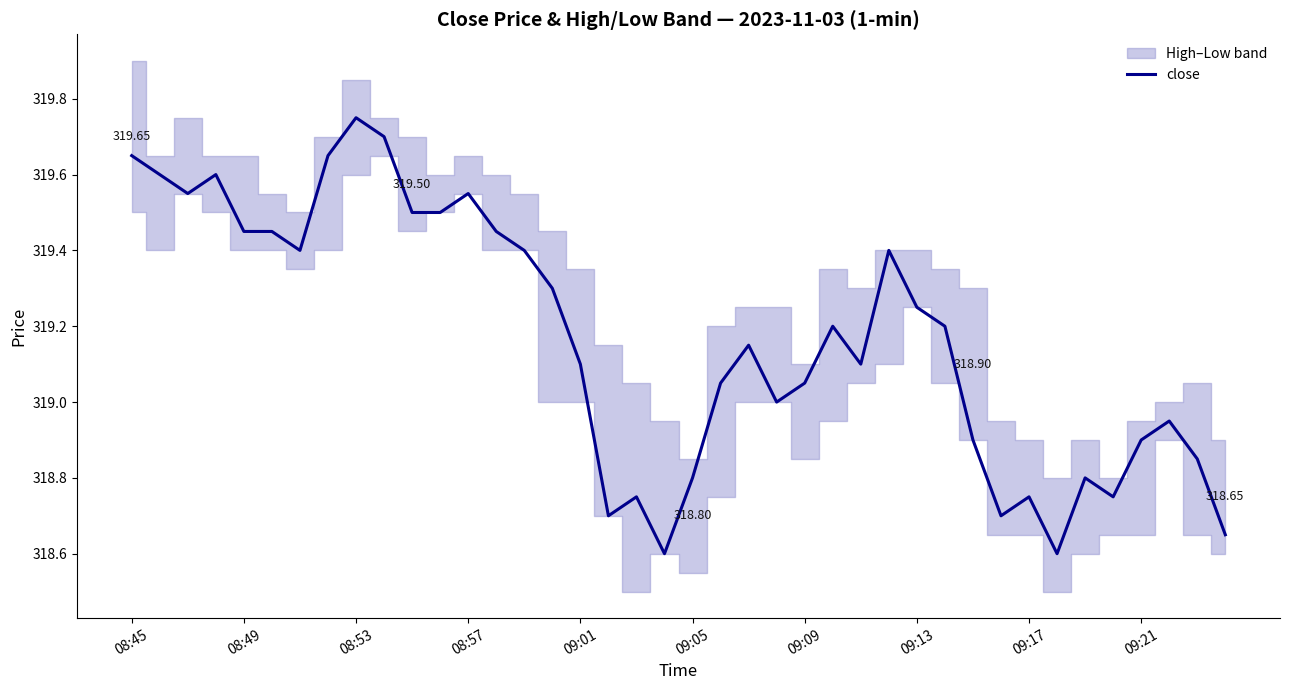

How many lines are shown in the chart?

1